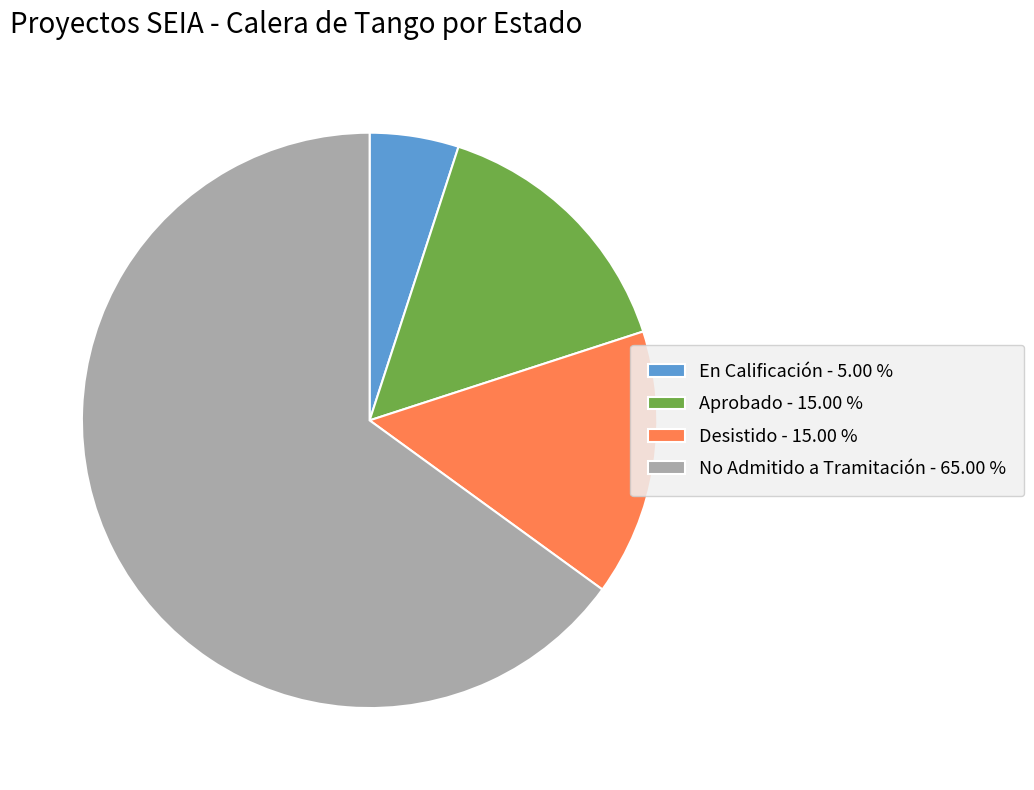

What is the ratio of the value at Aprobado - 15.00 % to the value at Desistido - 15.00 %?

1.0